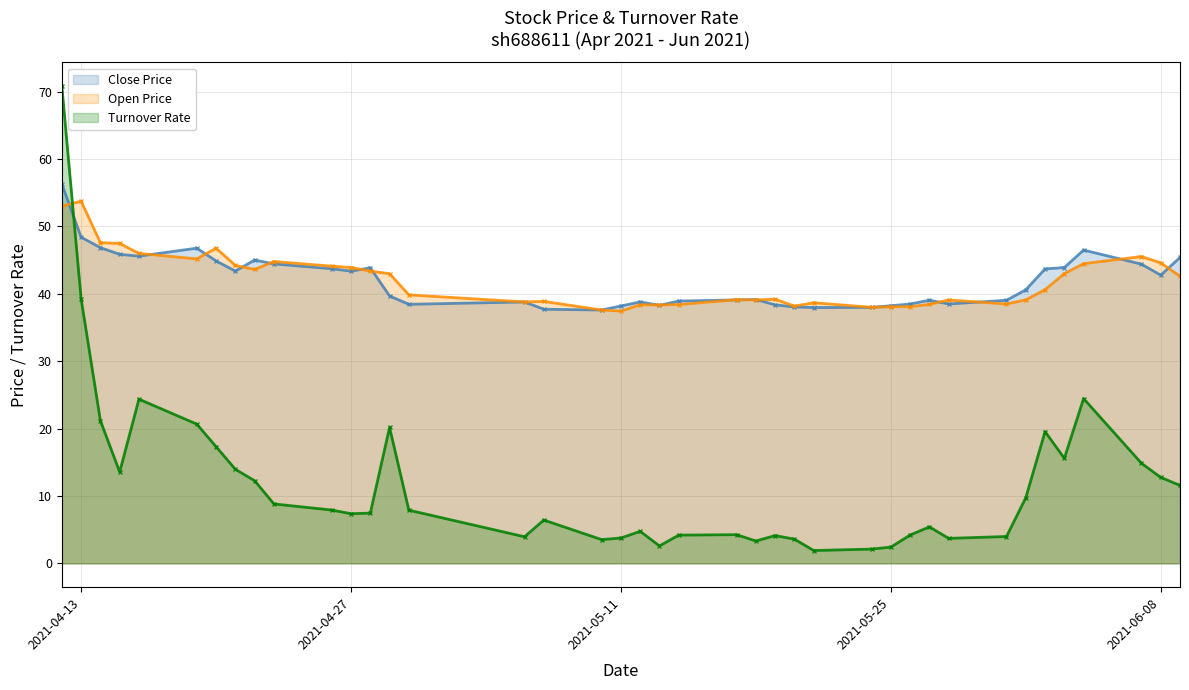

The Open Price series shows 59.1 at 2021-05-11. True or false?

False